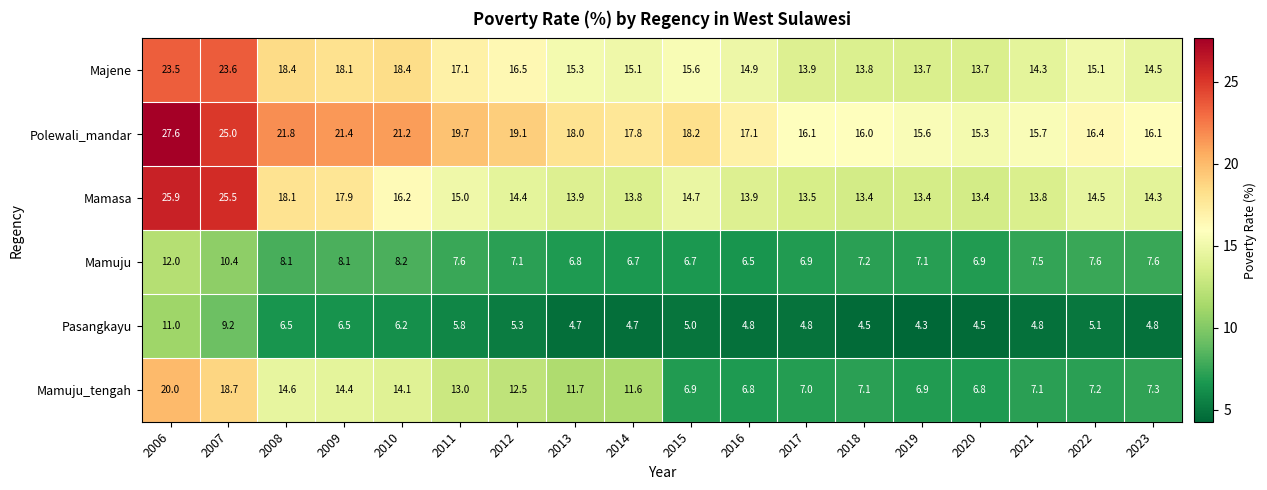

At how many categories does at least one series exceed 9?

18